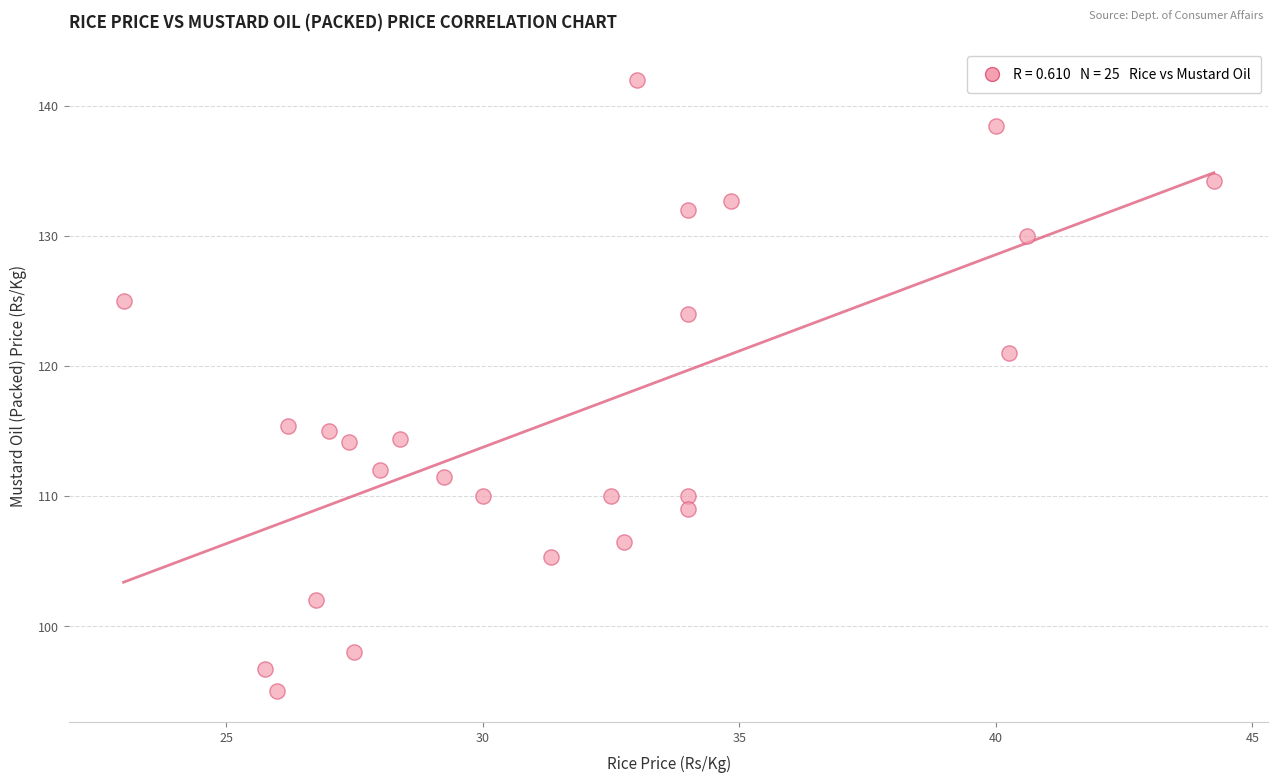

What is the range of X values (max minus min)?

21.2